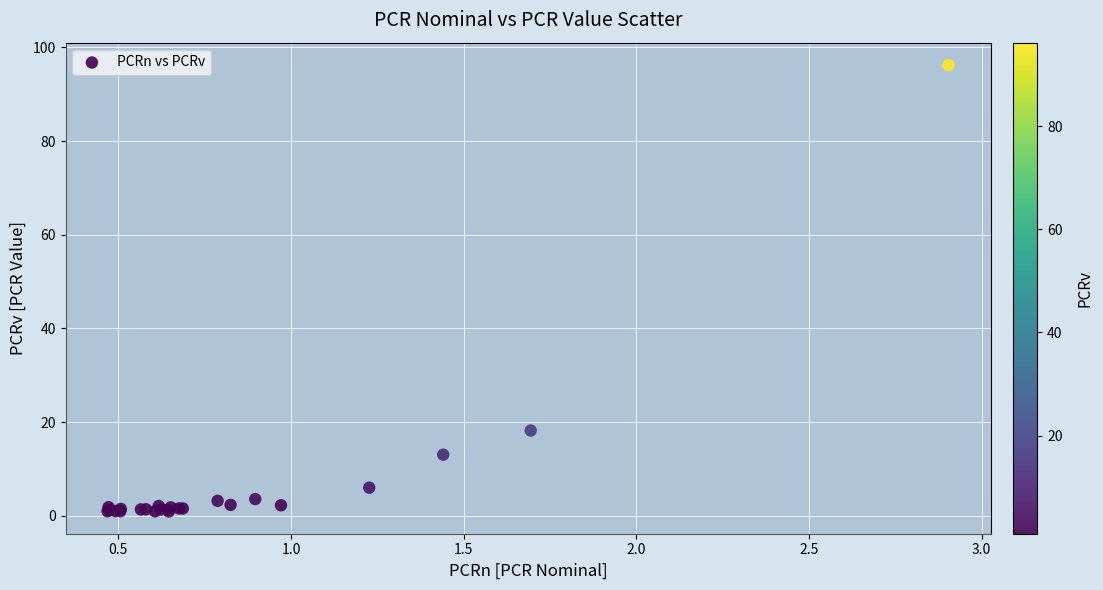

What Y value in the scatter plot is closest to 48?

18.2